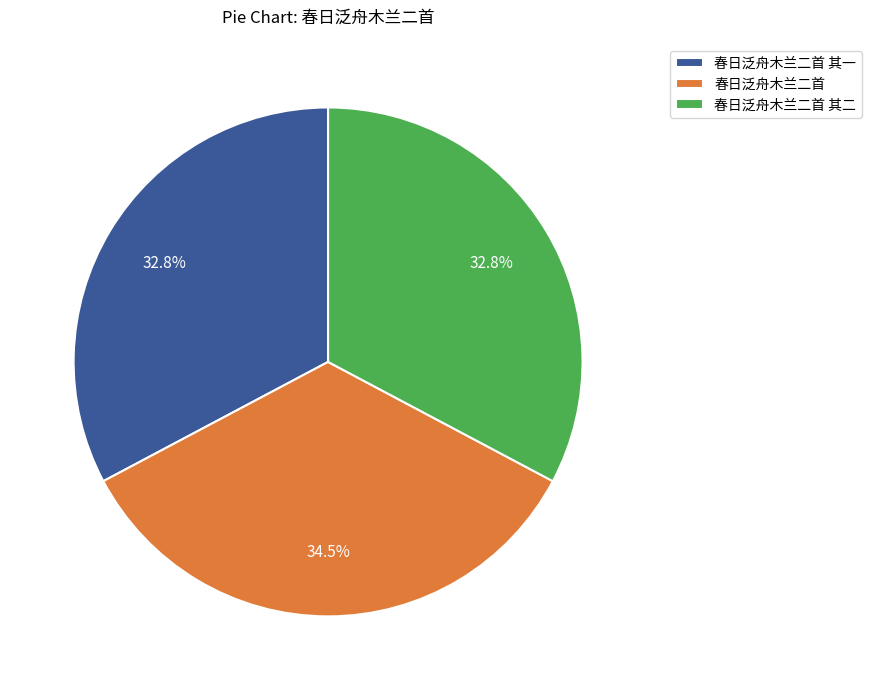

What is the ratio of the value at 春日泛舟木兰二首 其二 to the value at 春日泛舟木兰二首 其一?

1.0